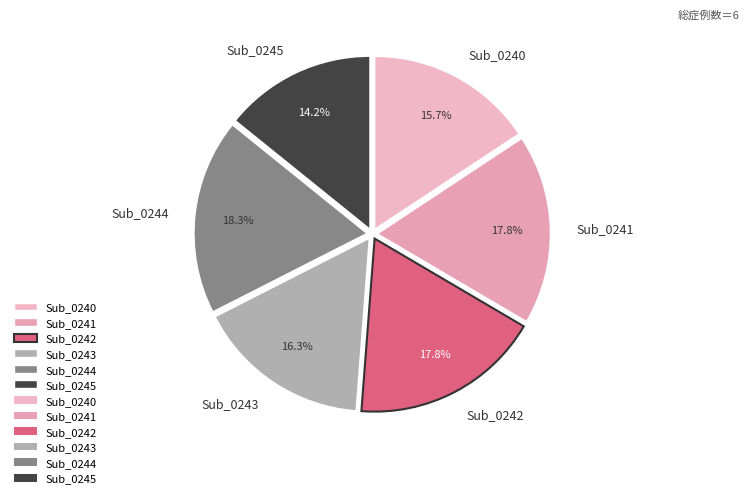

To the nearest percent, what portion does Sub_0242 represent?

18%